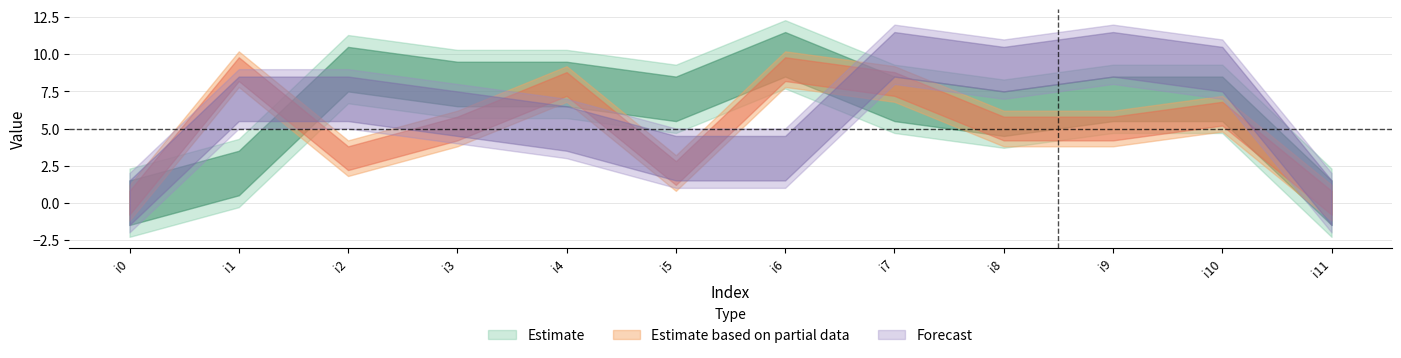

Reading left to right, list all the values displayed in this chart.

k1: i0=0	i1=2	i2=9	i3=8	i4=8	i5=7	i6=10	i7=7	i8=6	i9=7	i10=7	i11=0
k2: i0=0	i1=9	i2=3	i3=5	i4=8	i5=2	i6=9	i7=8	i8=5	i9=5	i10=6	i11=0
k3: i0=0	i1=7	i2=7	i3=6	i4=5	i5=3	i6=3	i7=10	i8=9	i9=10	i10=9	i11=0